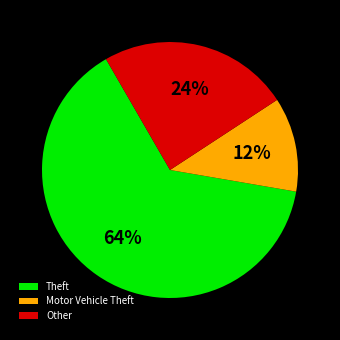

True or false: Other accounts for 24% of the total.

True